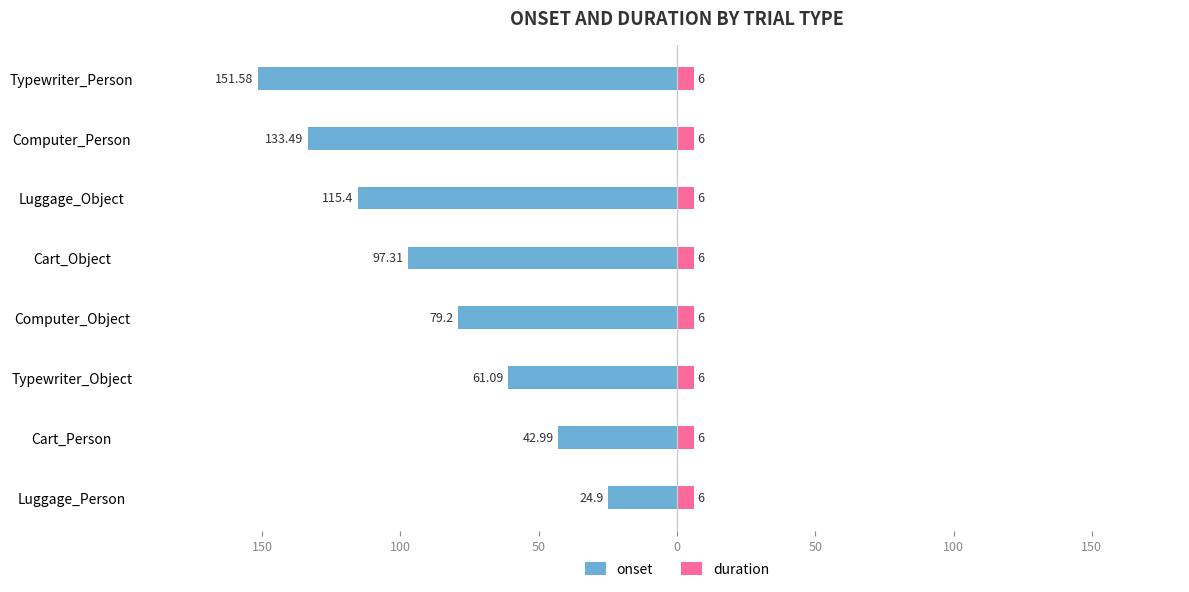

Which series changed the most between 150 and 100?

onset